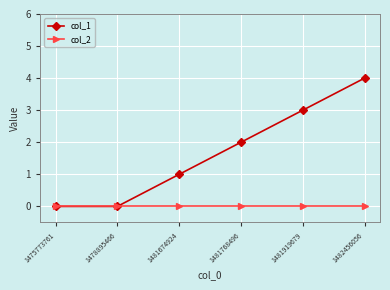

The col_1 series shows 3 at 1481768496. True or false?

False